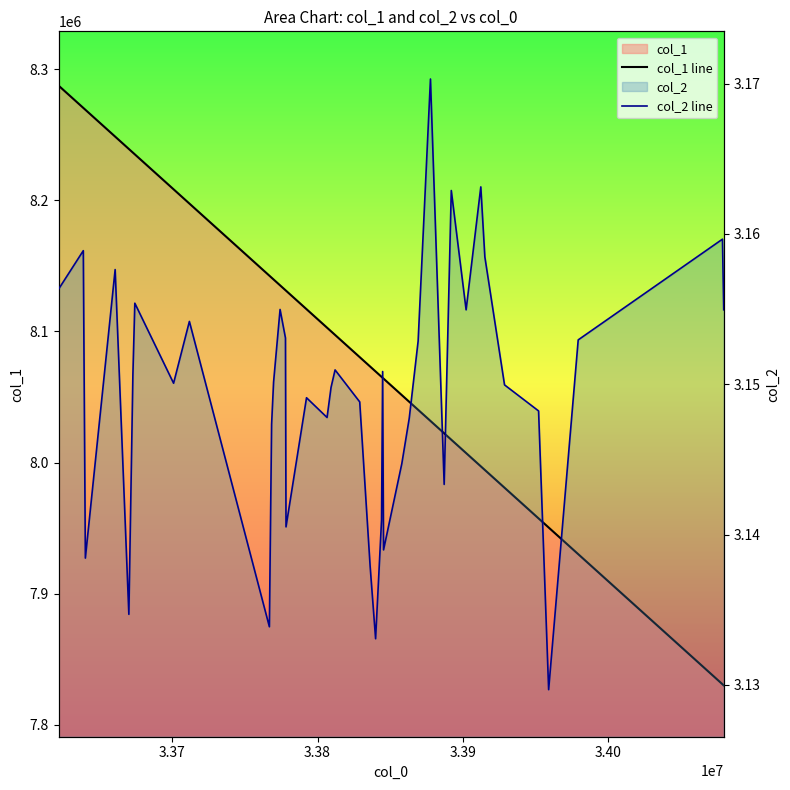

What is the value of the col_2 line point at the 19th from the left?

3.2